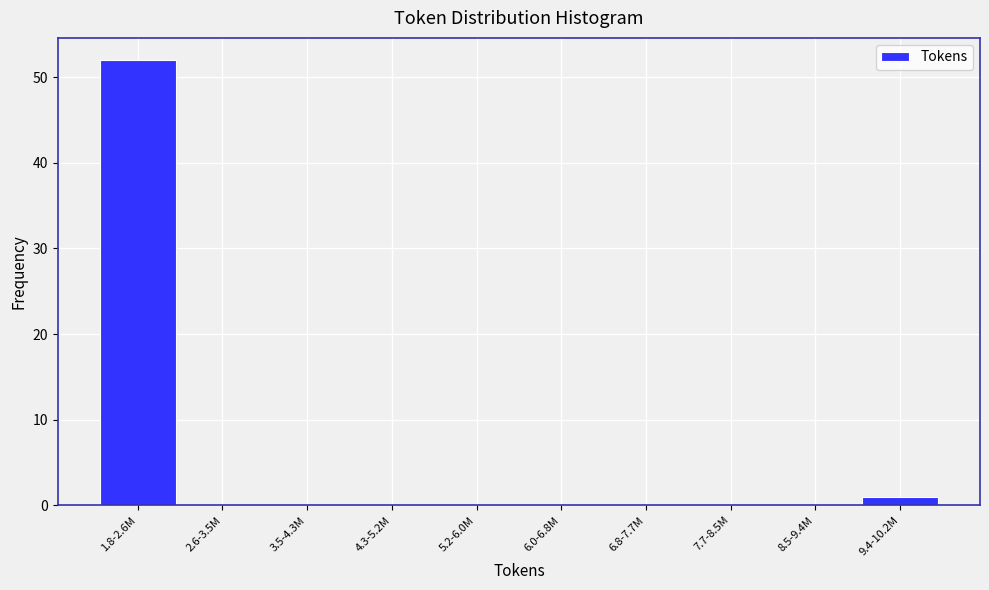

Reading right to left, list all the values displayed in this chart.

9.4-10.2M=1	8.5-9.4M=0	7.7-8.5M=0	6.8-7.7M=0	6.0-6.8M=0	5.2-6.0M=0	4.3-5.2M=0	3.5-4.3M=0	2.6-3.5M=0	1.8-2.6M=52